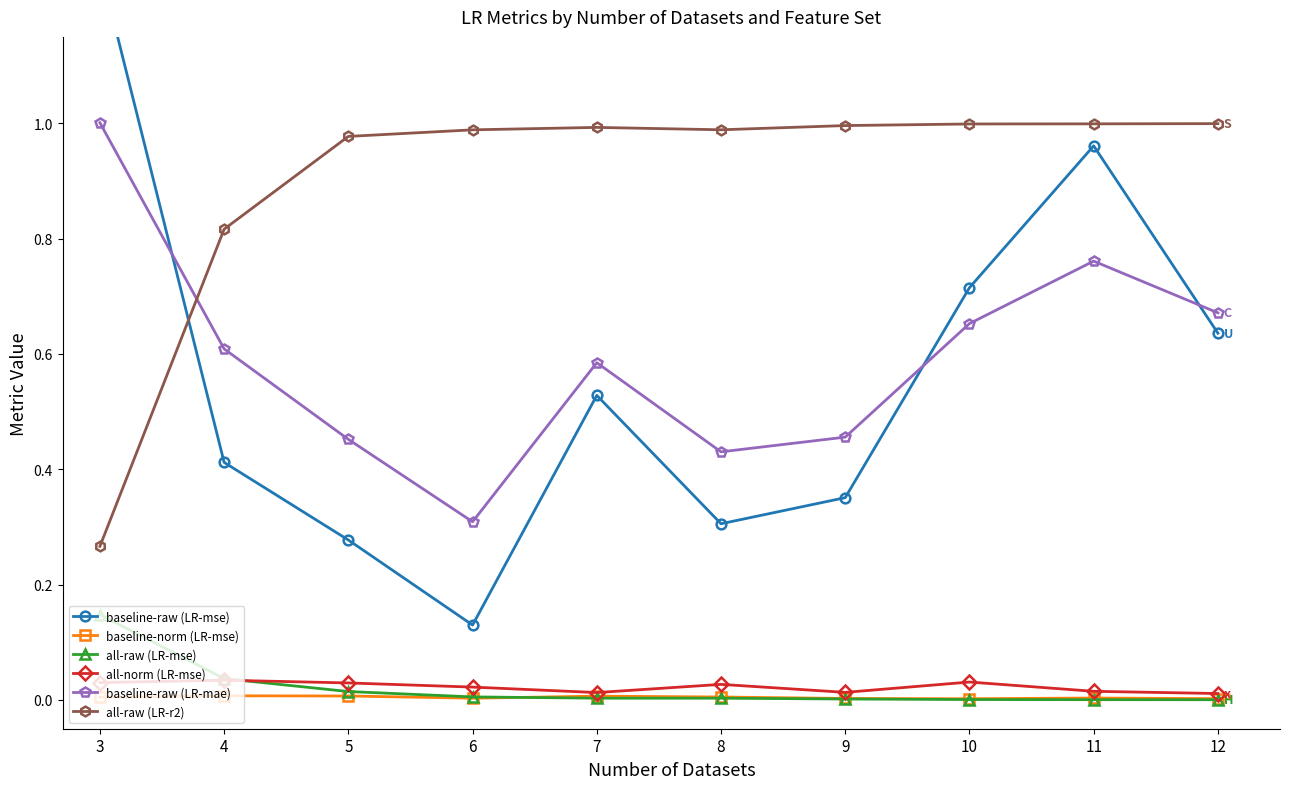

What is the highest value of the baseline-raw (LR-mse) series?

1.3